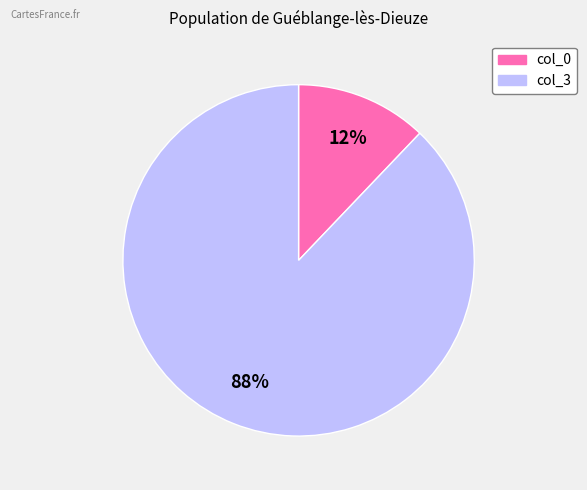

Is it true that col_3 is 73% of the pie?

False